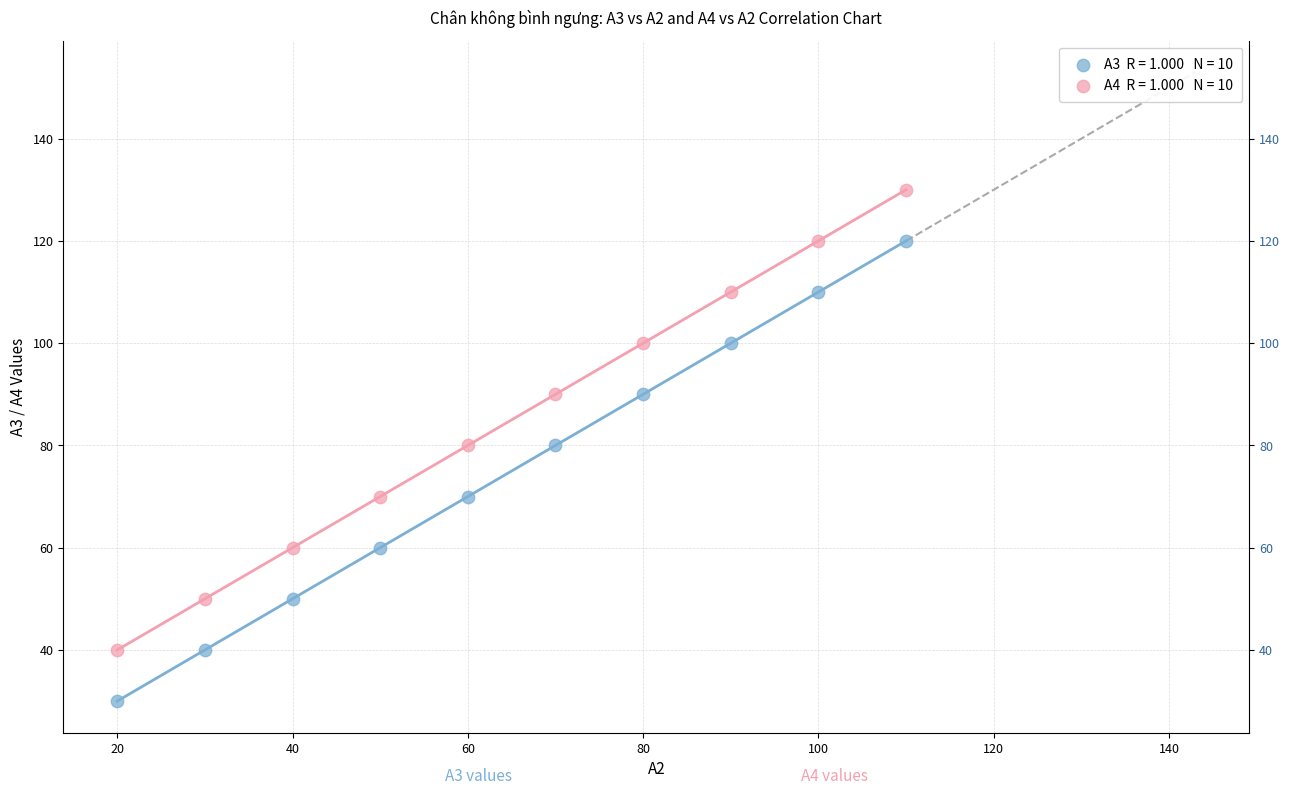

Across all data points, what is the range of Y values (max minus min)?

100